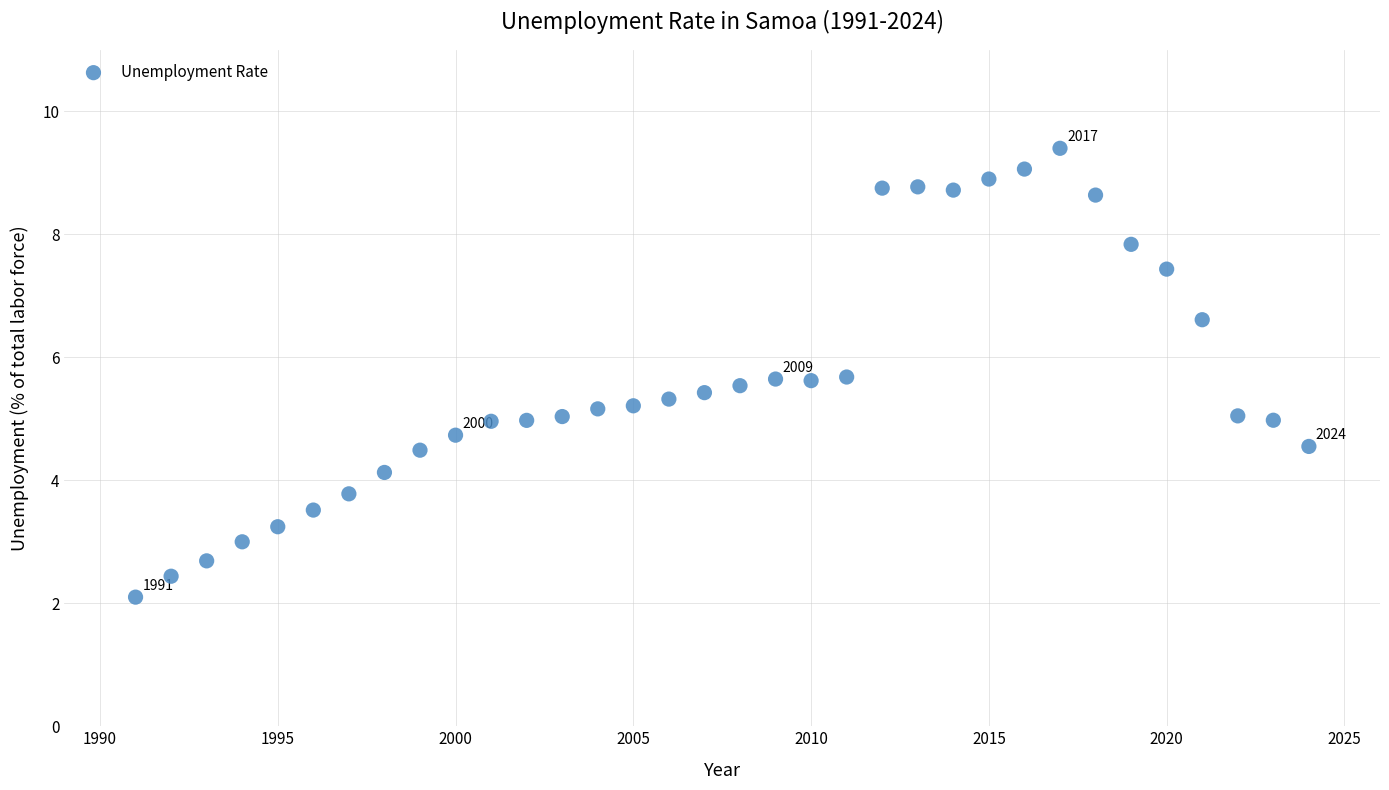

What is the range of Y values (max minus min)?

7.3